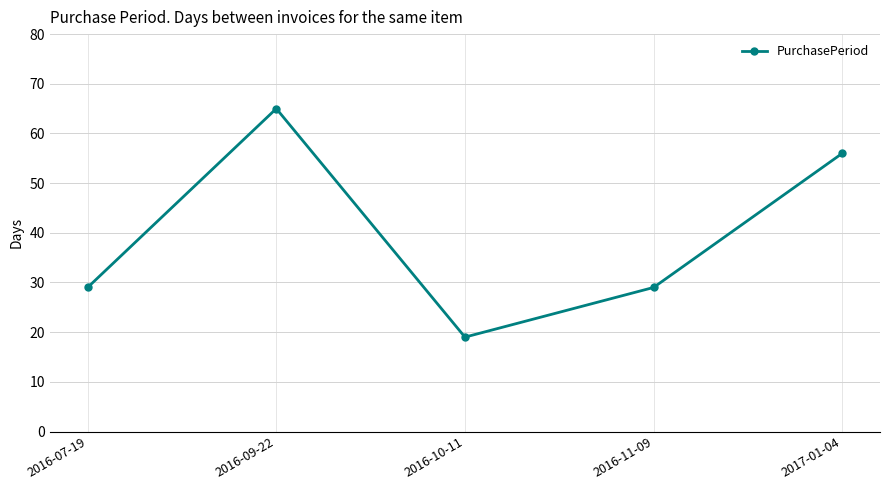

Approximately how many times larger is the value at 2016-07-19 compared to 2017-01-04?

0.5